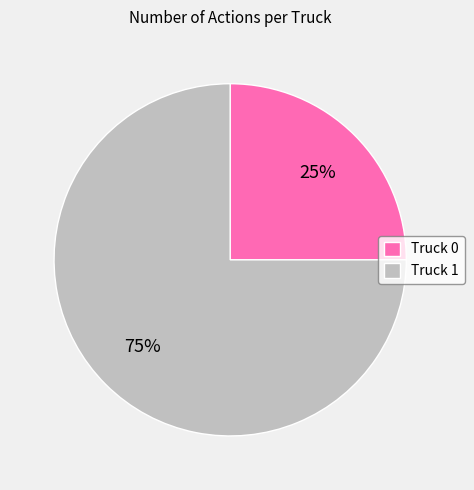

Between Truck 1 and Truck 0, which is larger?

Truck 1